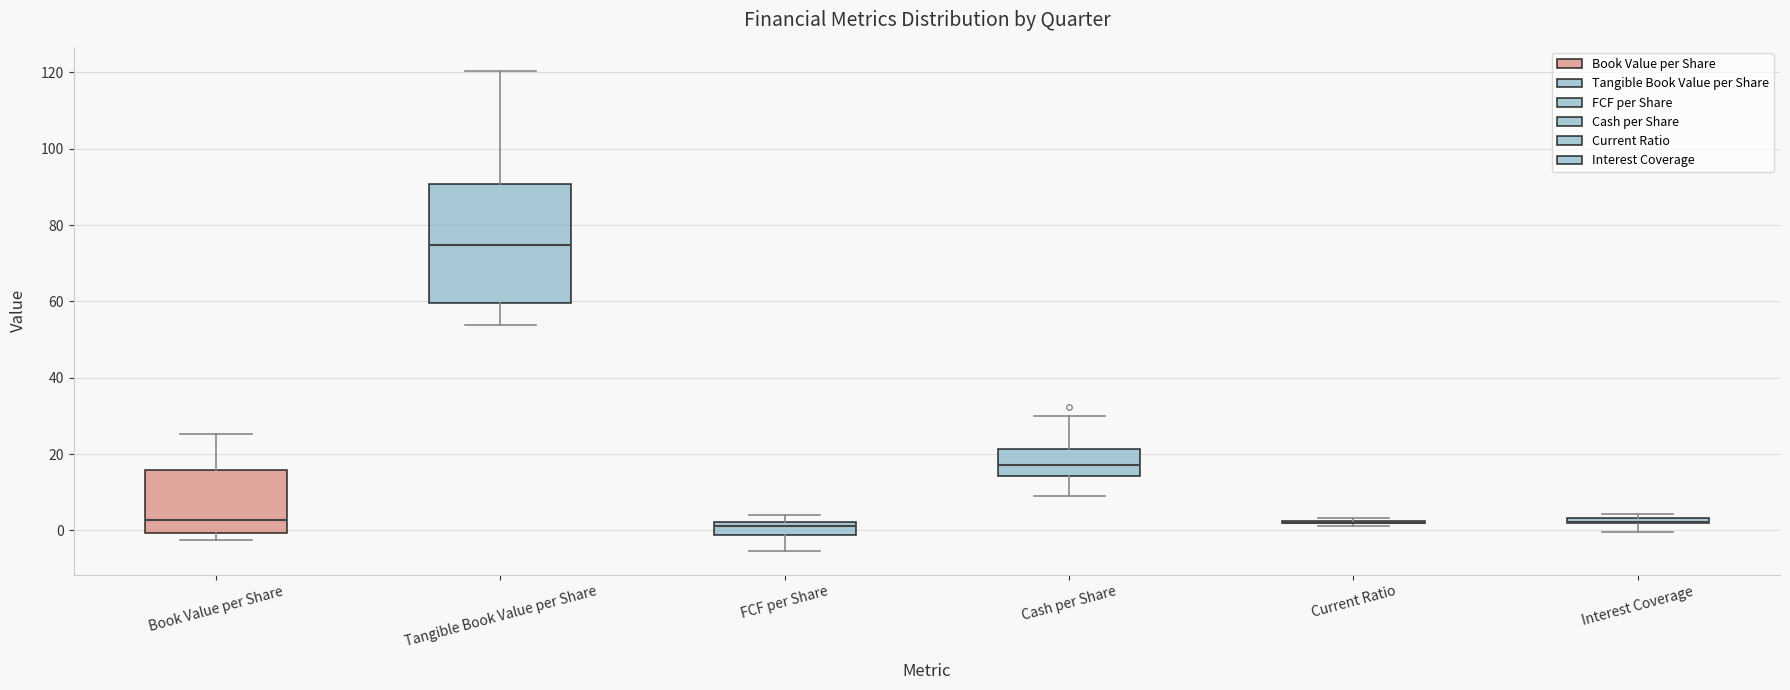

Where does the lower whisker of the box for Interest Coverage end on the y-axis? The values are not printed on the chart, so give them approximately, as read against the axis.

0